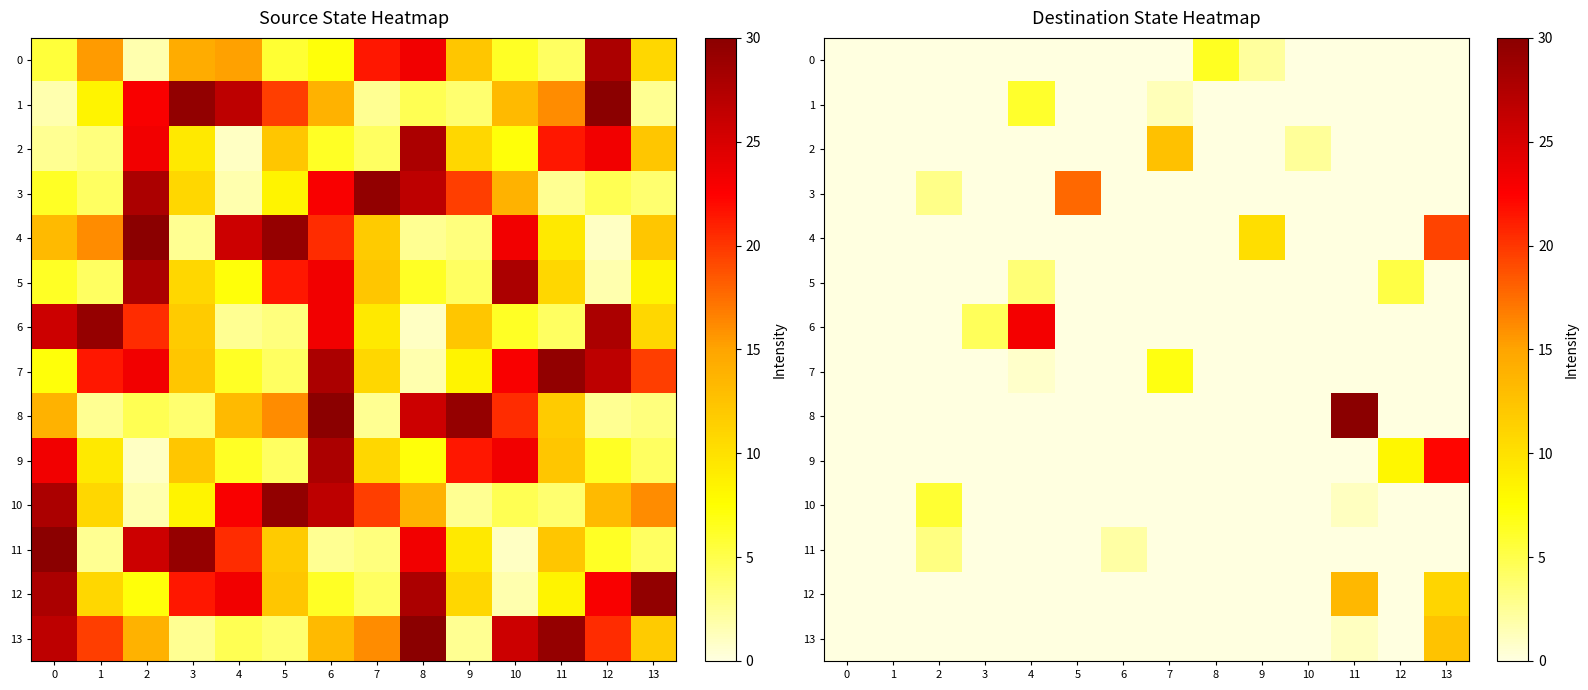

What is the difference between the second highest and second lowest values in the 5 series?

3.6